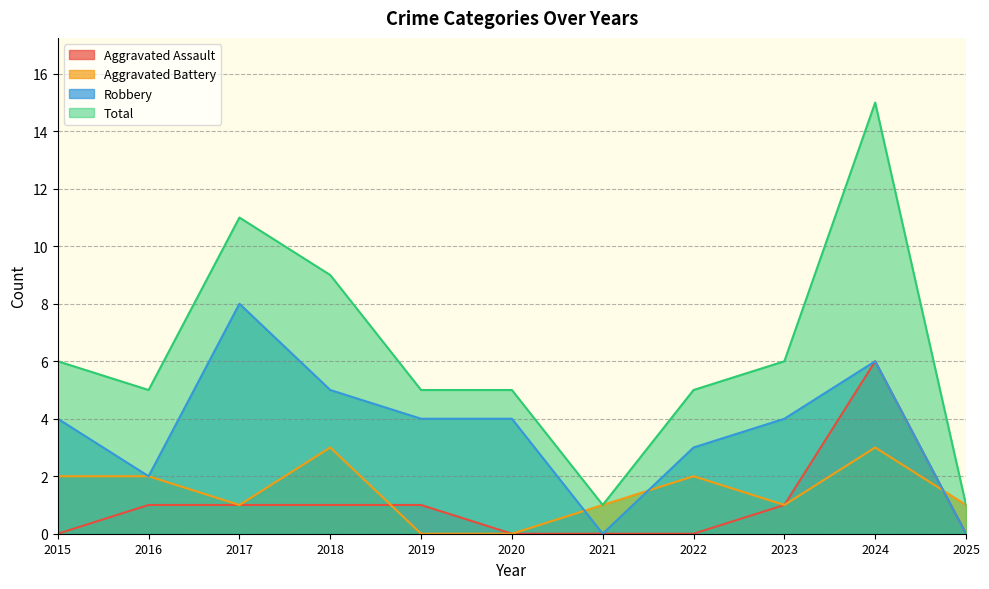

Where is Aggravated Assault nearest to the value 3?

2016